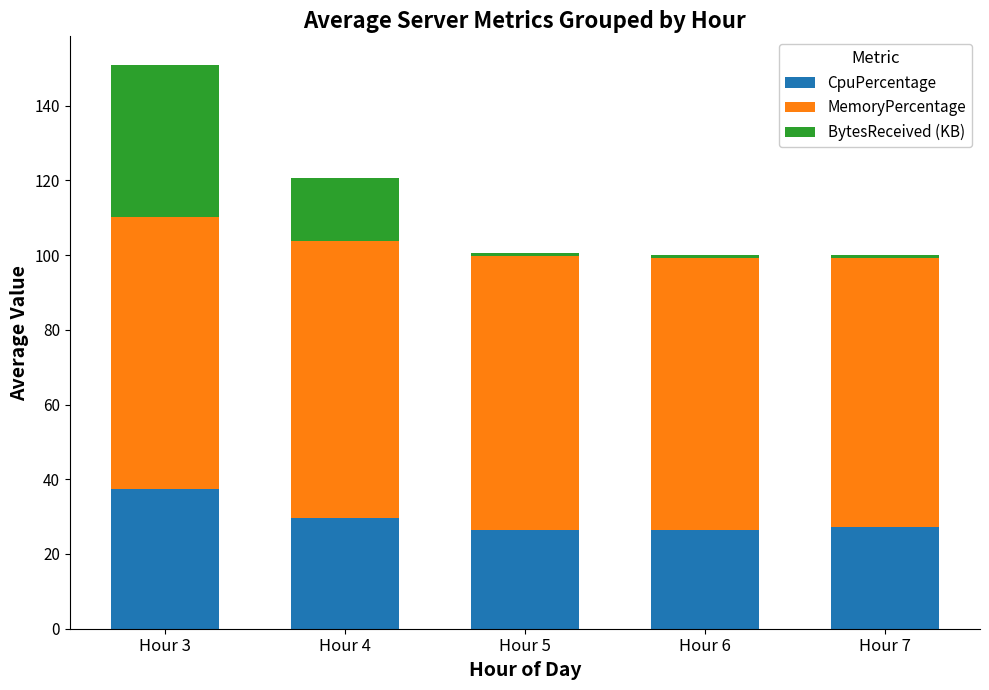

The value of CpuPercentage at Hour 7 is 27.2. True or false?

True